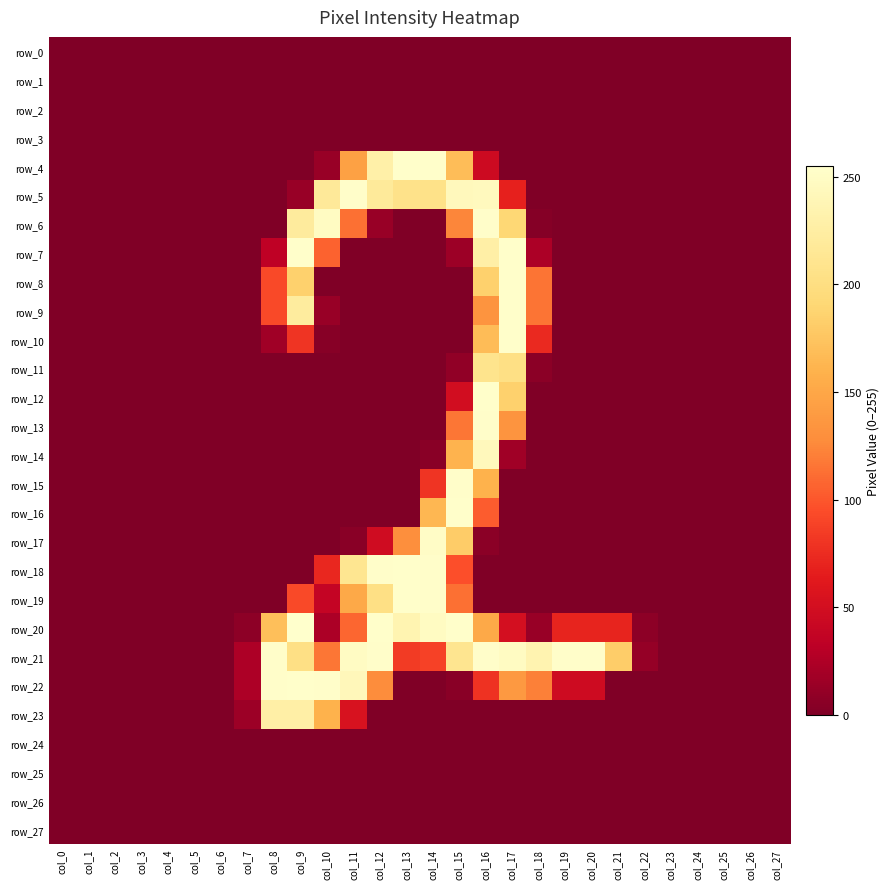

How many data points in row_16 are above 0?

3